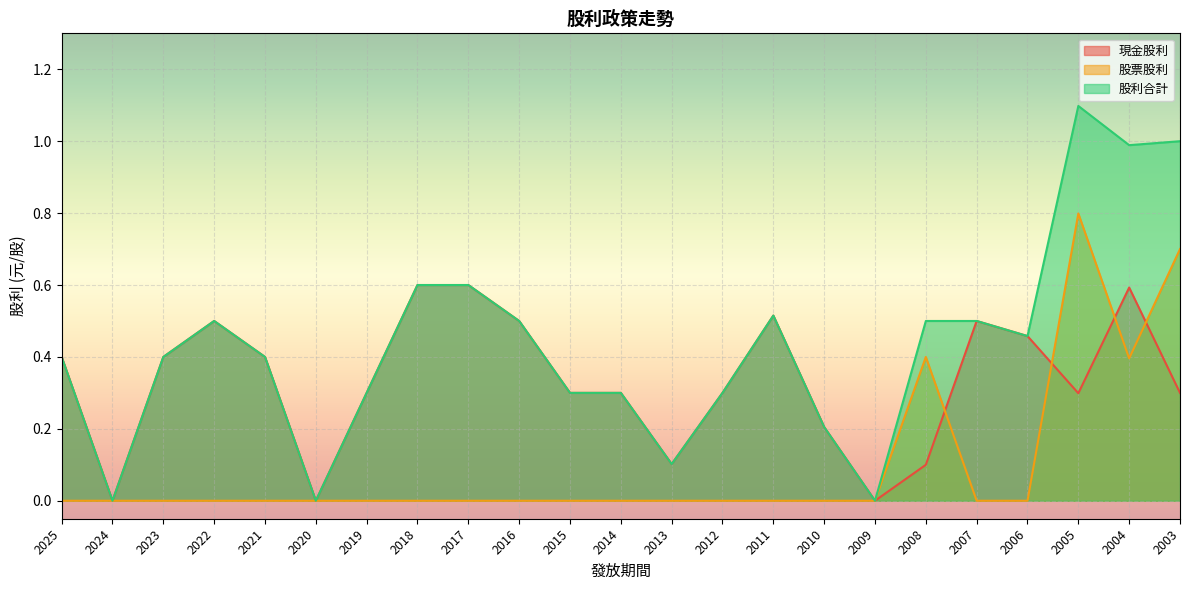

In 現金股利, how many points are lower than both neighbors (excluding endpoints)?

5